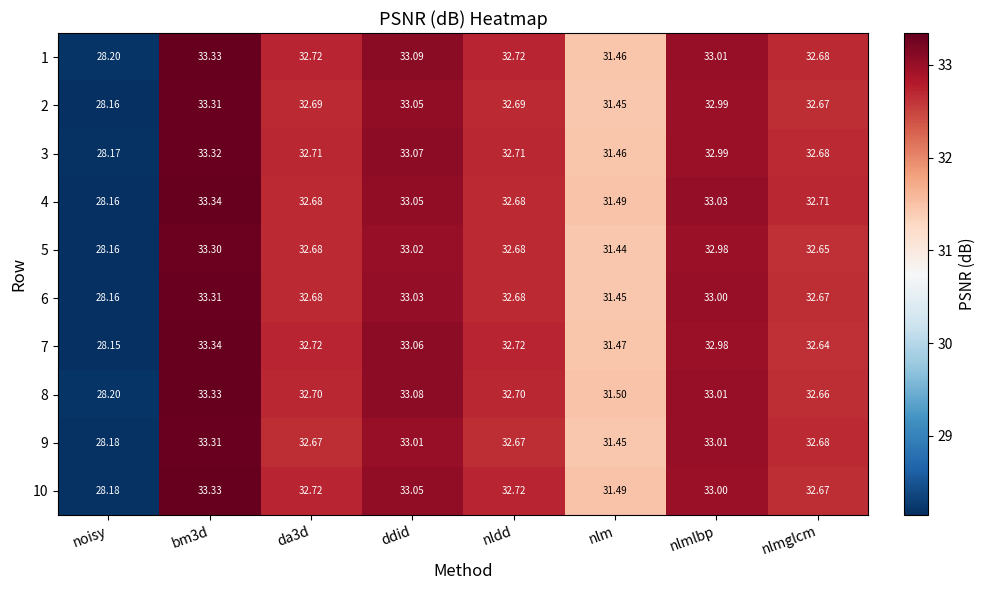

At which label is 1 closest to 30?

nlm